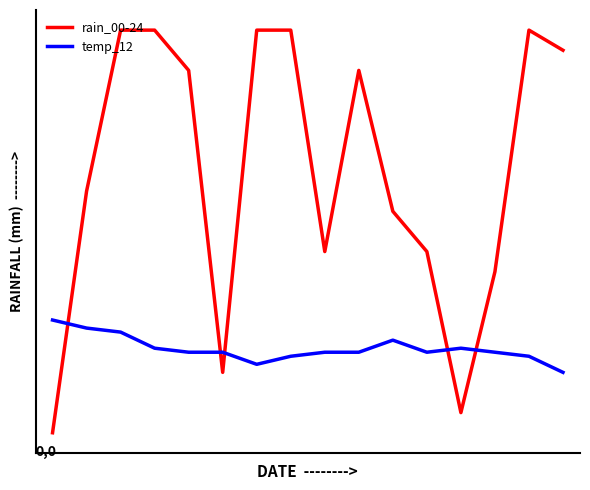

What is the greatest value displayed?

100